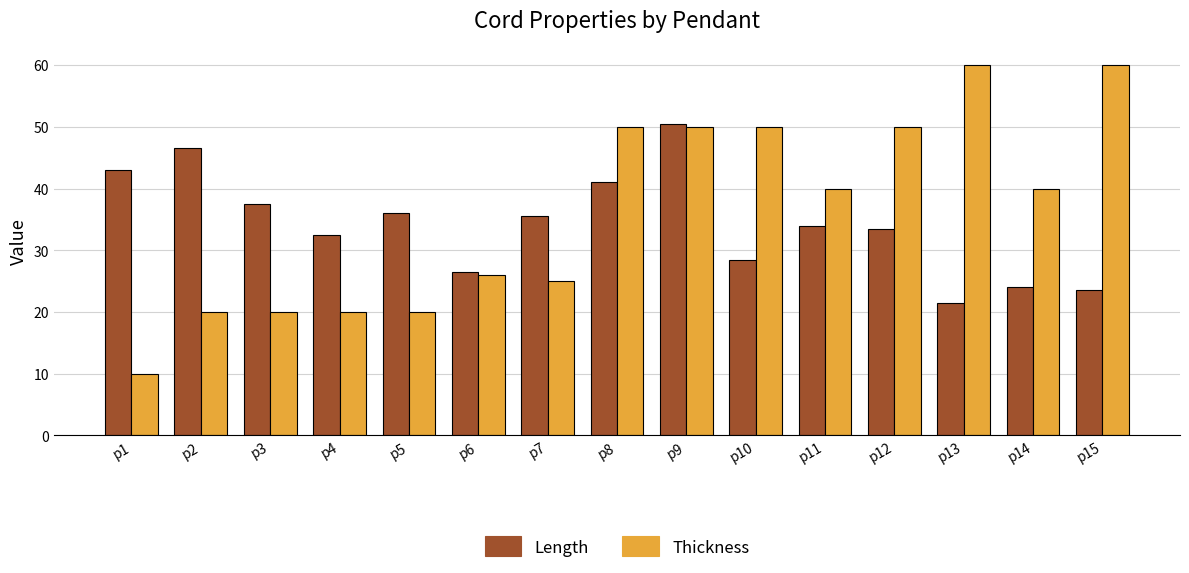

What is the difference between the second highest and minimum values in the Length series?

25.0